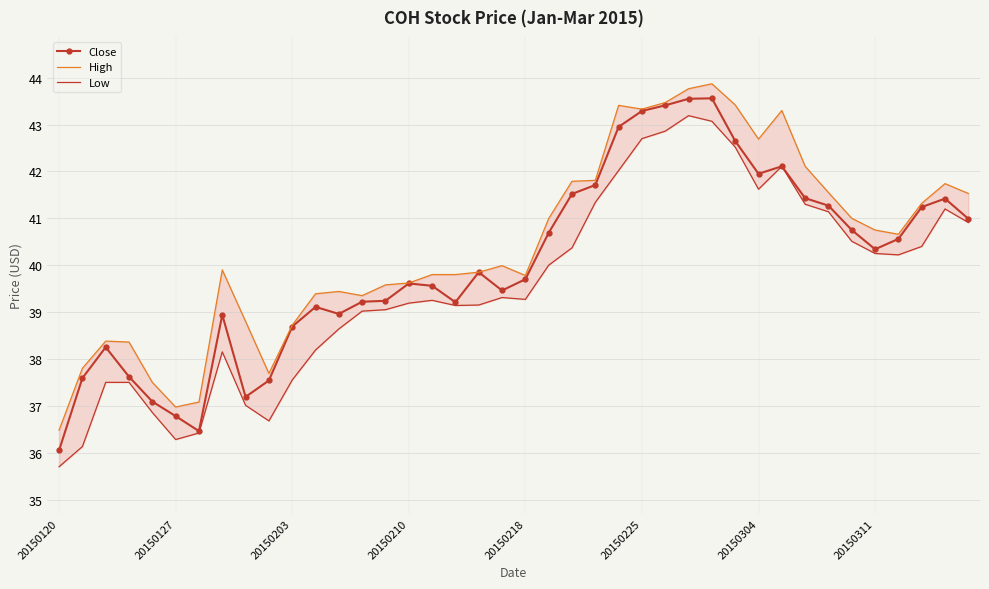

At which category is the sum across all series the highest?

27